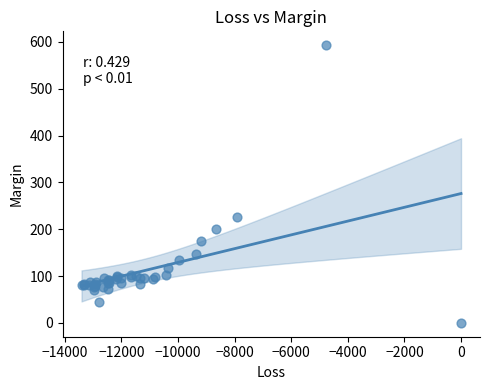

What Y value in the scatter plot is closest to 296?

225.9